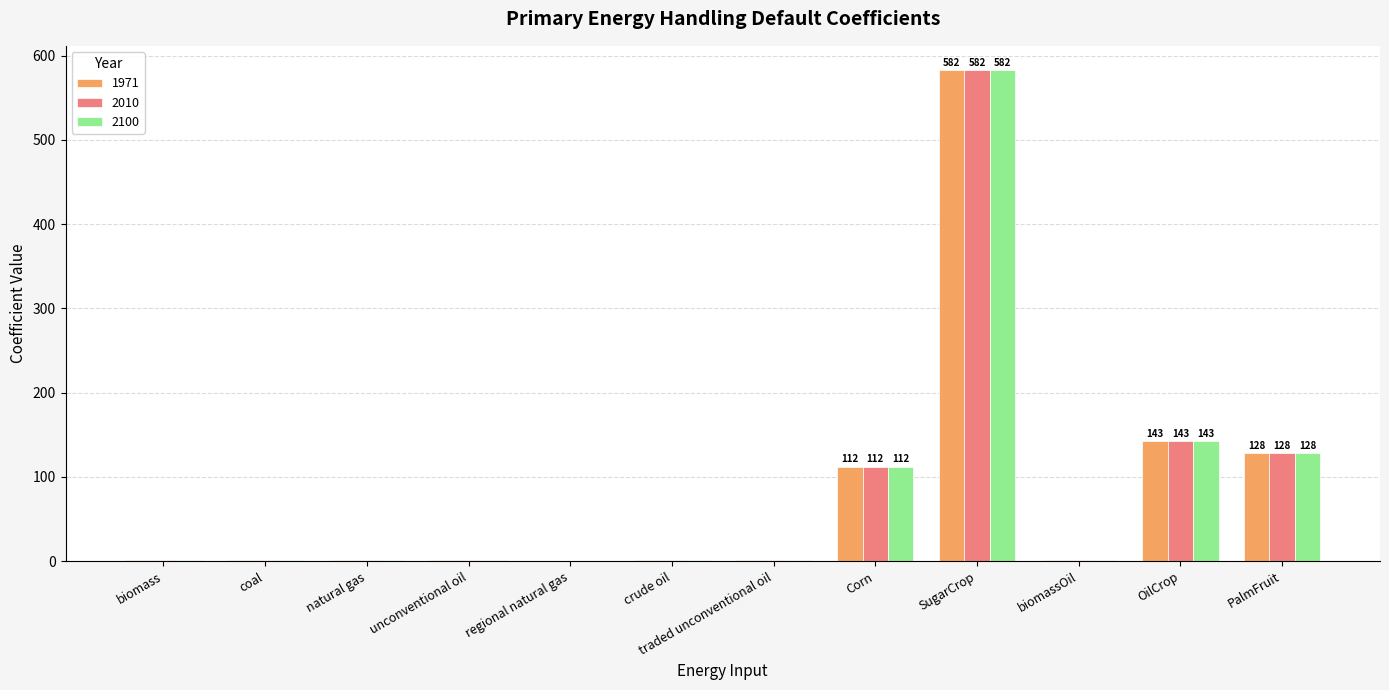

What is the greatest value displayed?

582.5